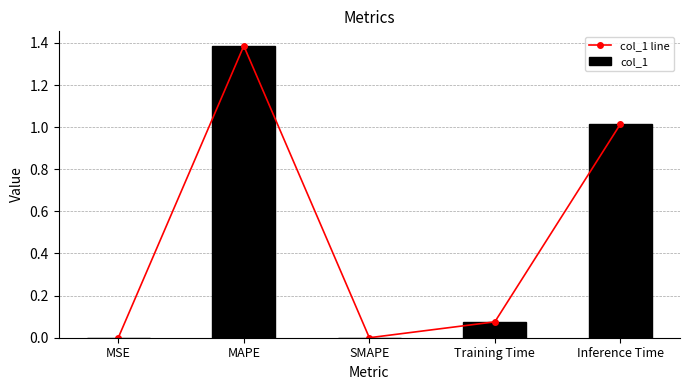

At how many categories does at least one series exceed 0?

4